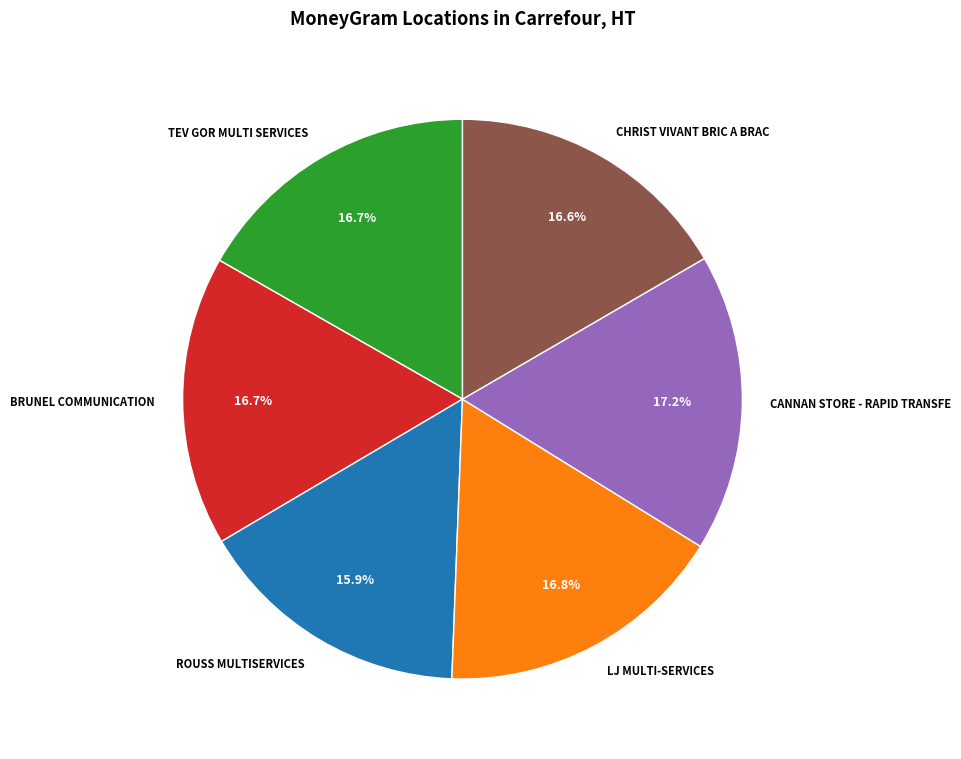

Between LJ MULTI-SERVICES and ROUSS MULTISERVICES, which is larger?

LJ MULTI-SERVICES